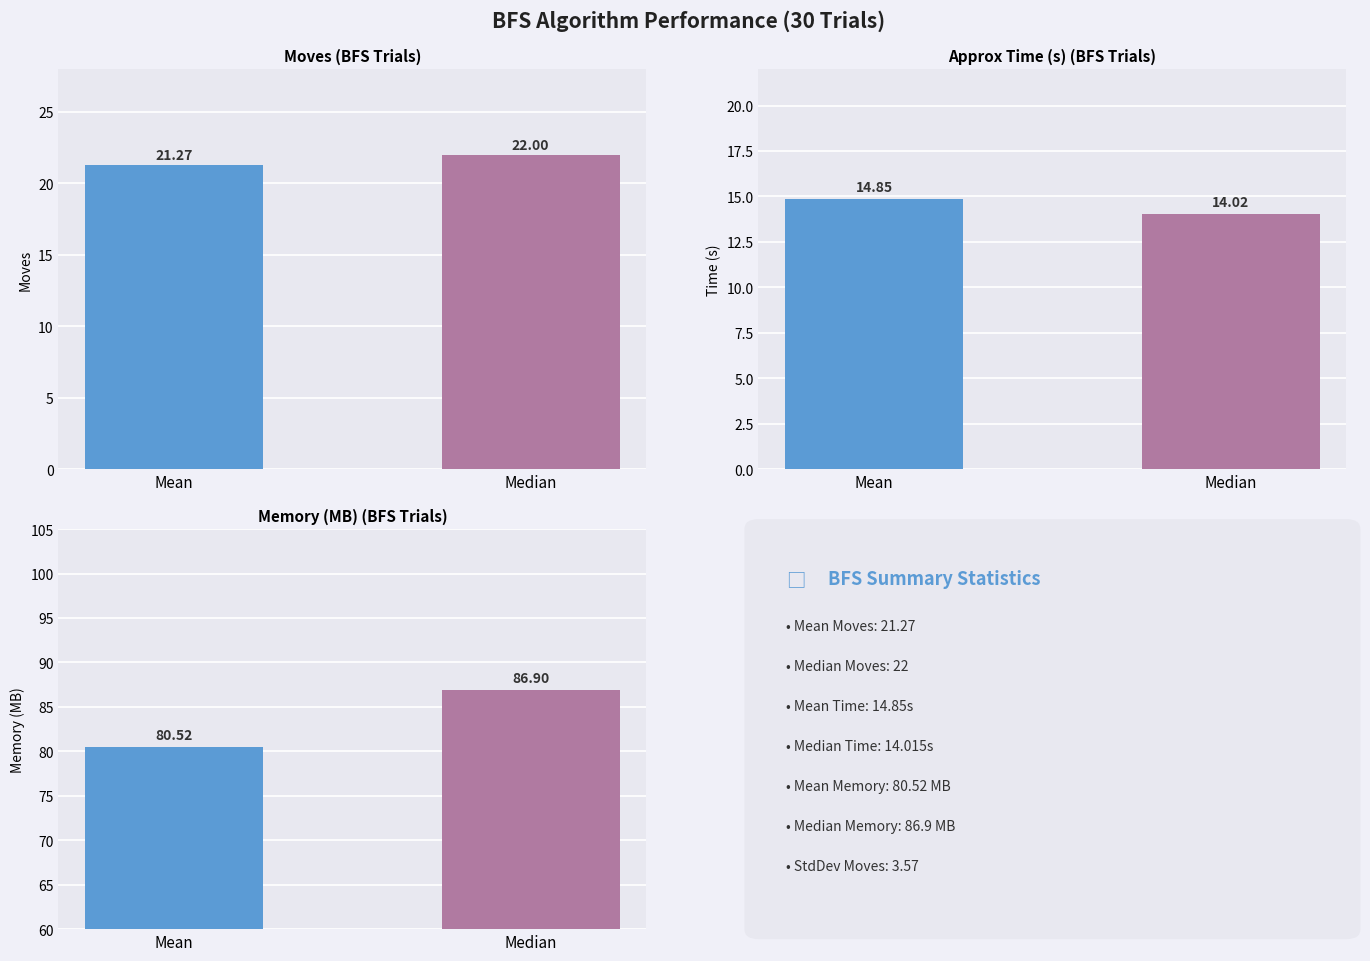

Does the chart contain stacked bars?

No